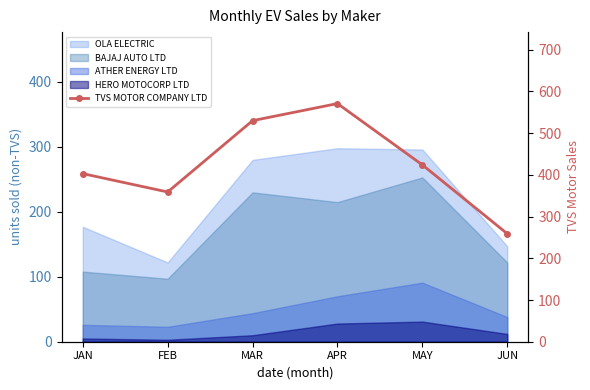

What is the difference between the maximum and minimum values?

312